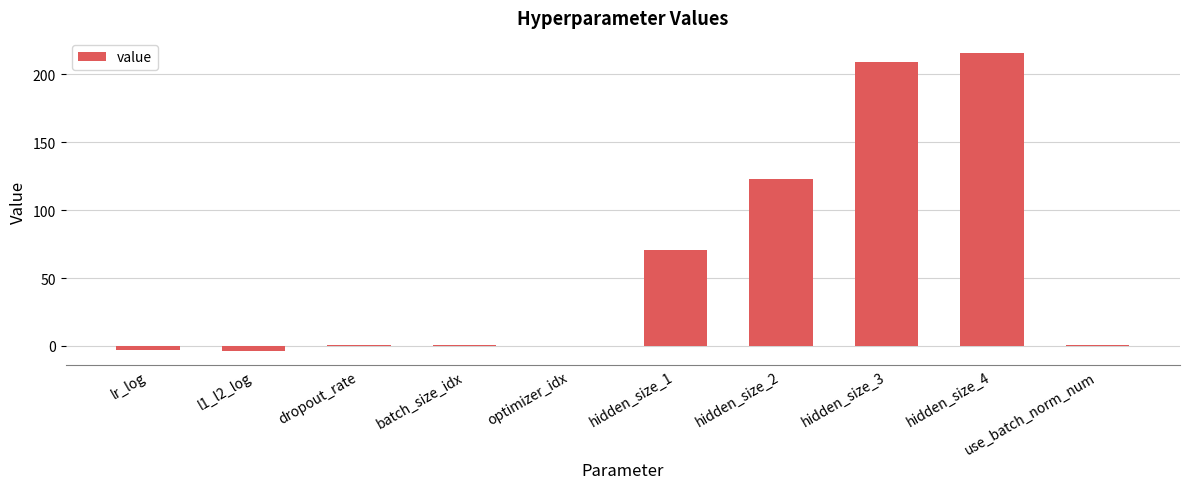

What is the approximate value at batch_size_idx?

1.0